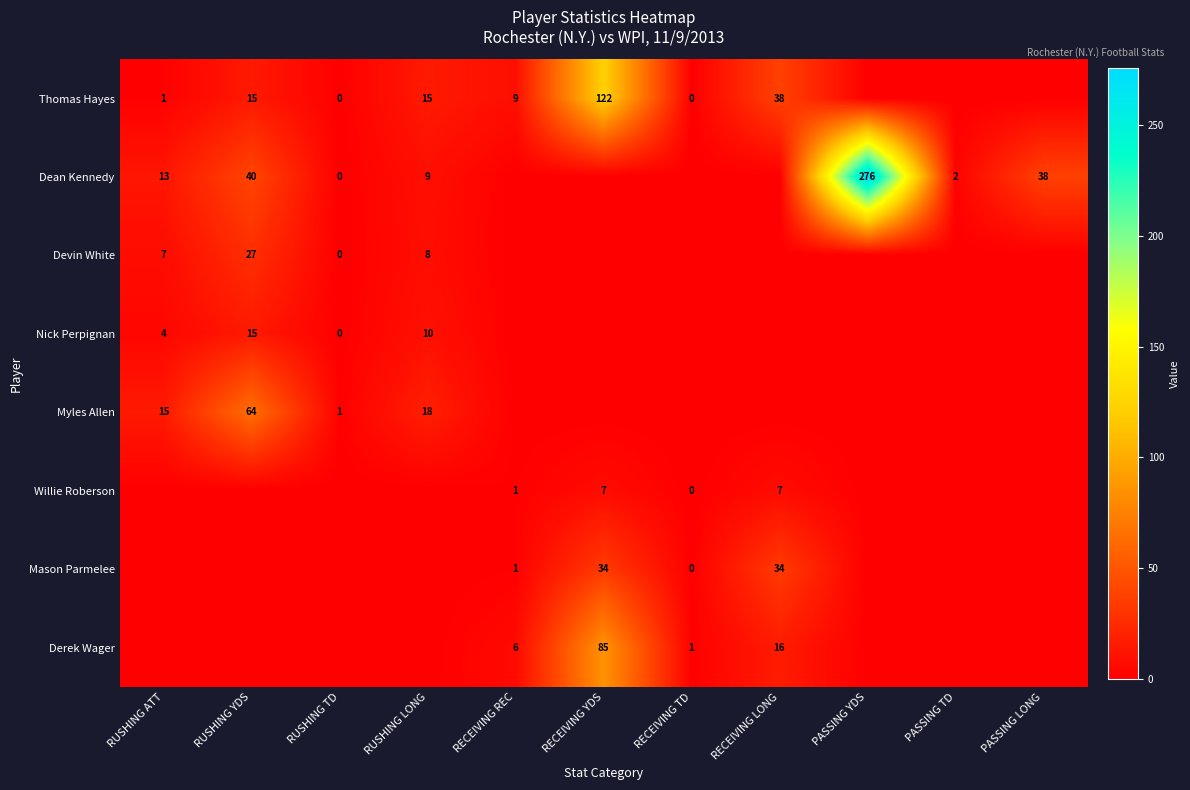

True or false: Willie Roberson has a value of 4 at RECEIVING YDS.

False